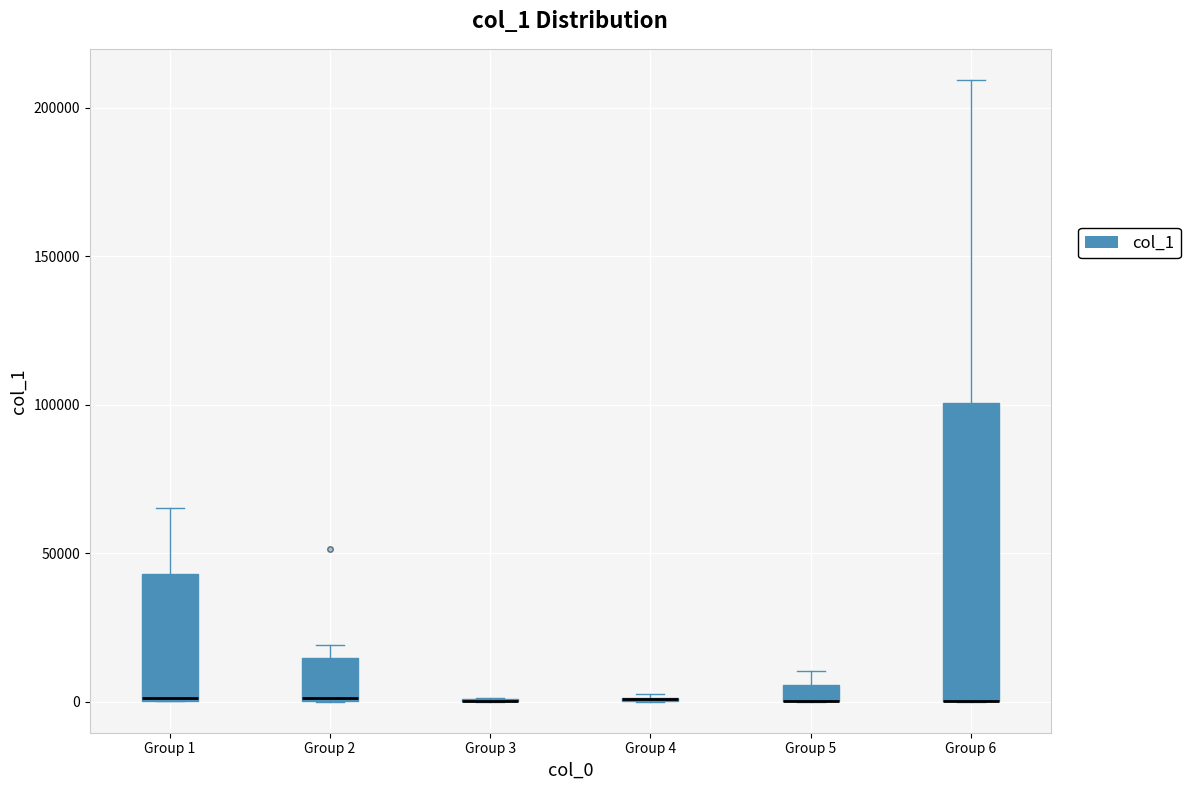

Where is the upper edge of the box for Group 1 on the y-axis? The values are not printed on the chart, so give them approximately, as read against the axis.

45000